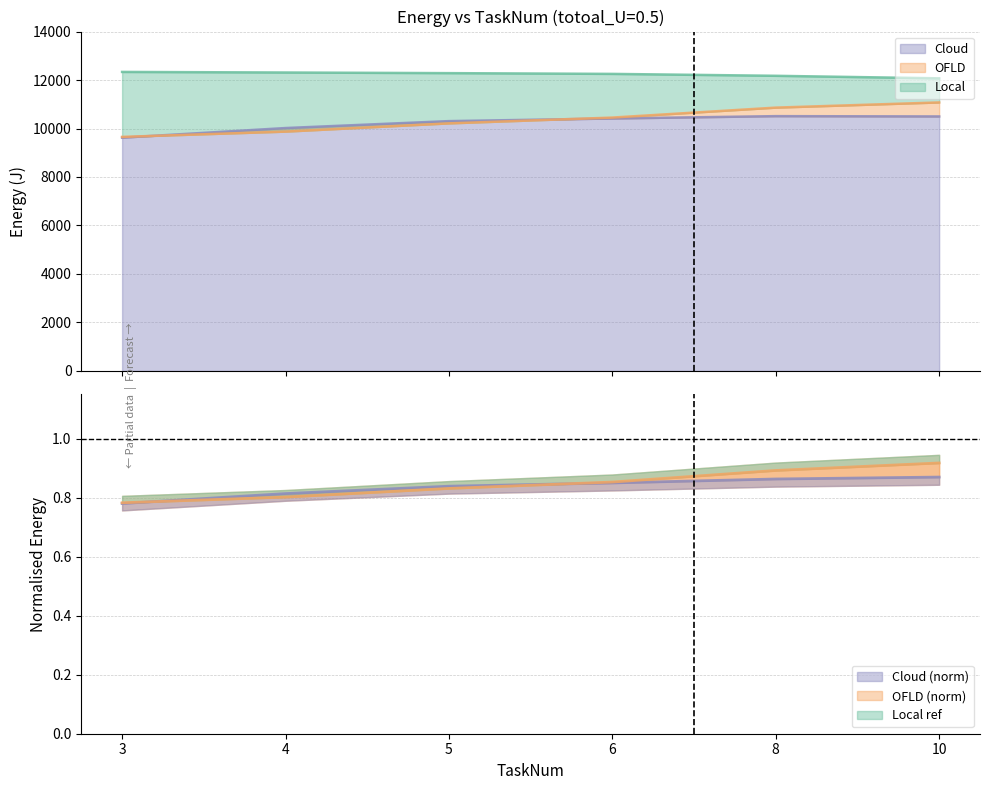

What is the spread (max minus min) of values at 5?

12283.3